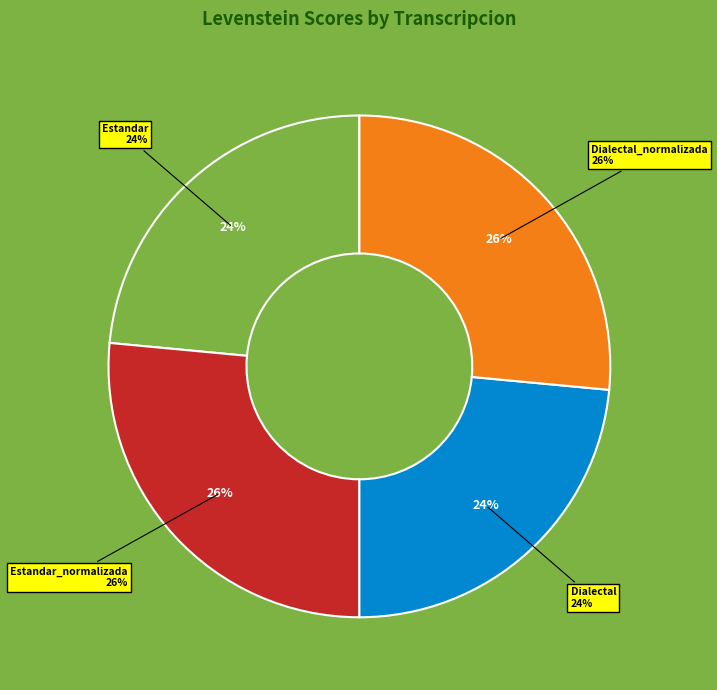

What portion of the pie excludes Estandar?

76.5%